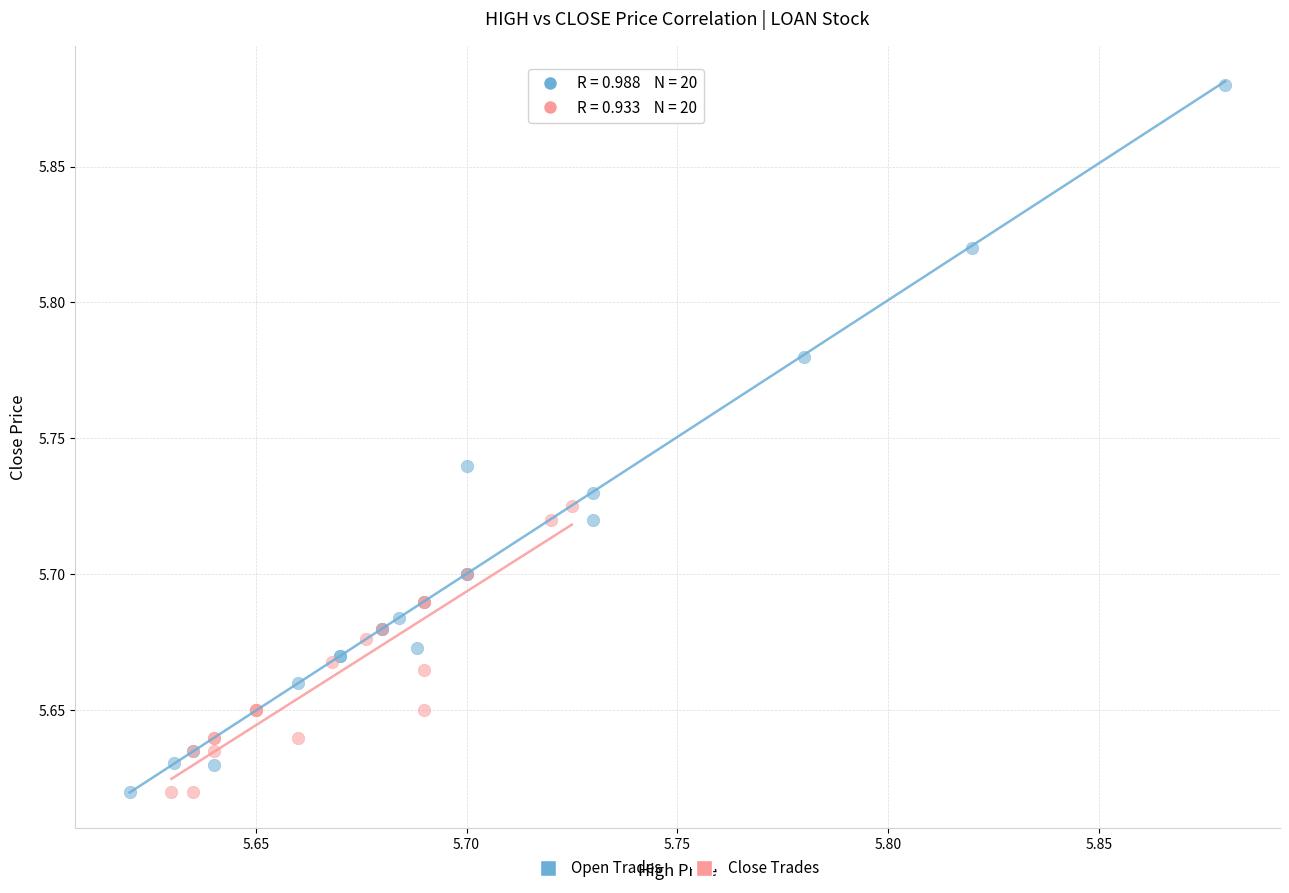

Which series reaches the maximum Y coordinate?

Open Trades